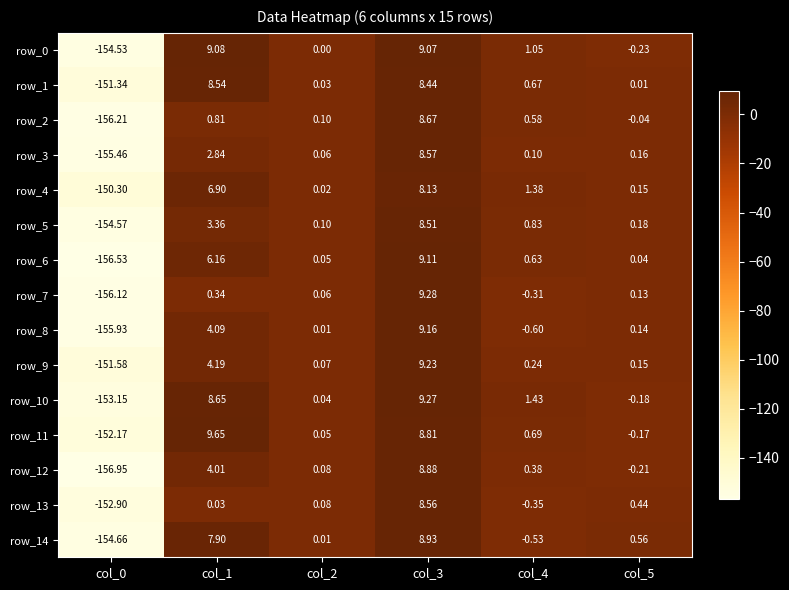

Is the value of row_8 at col_5 greater than the value of row_5 at col_5?

No